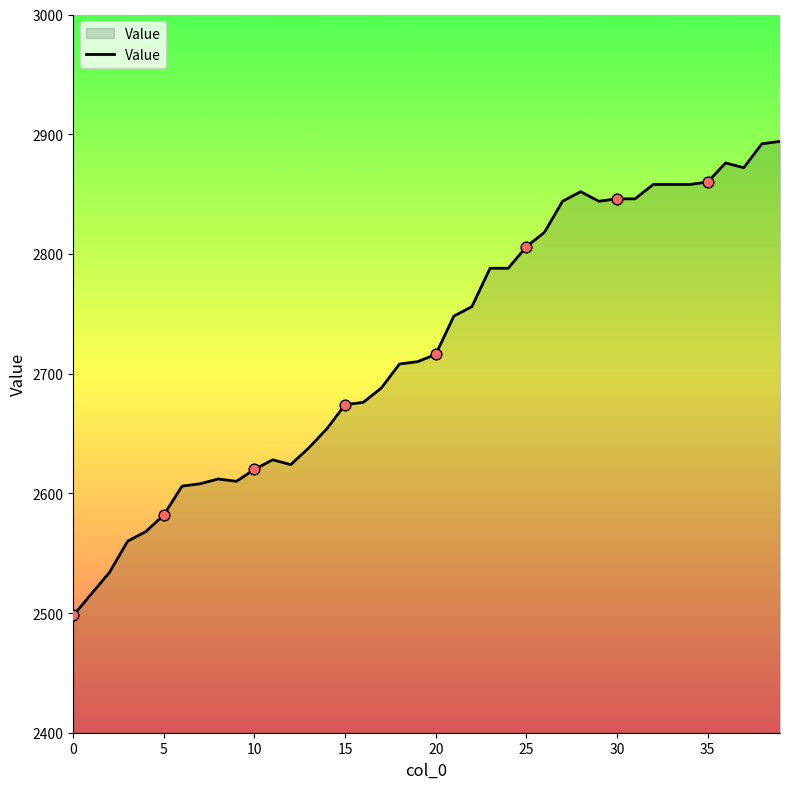

What is the minimum value shown in the chart?

2498